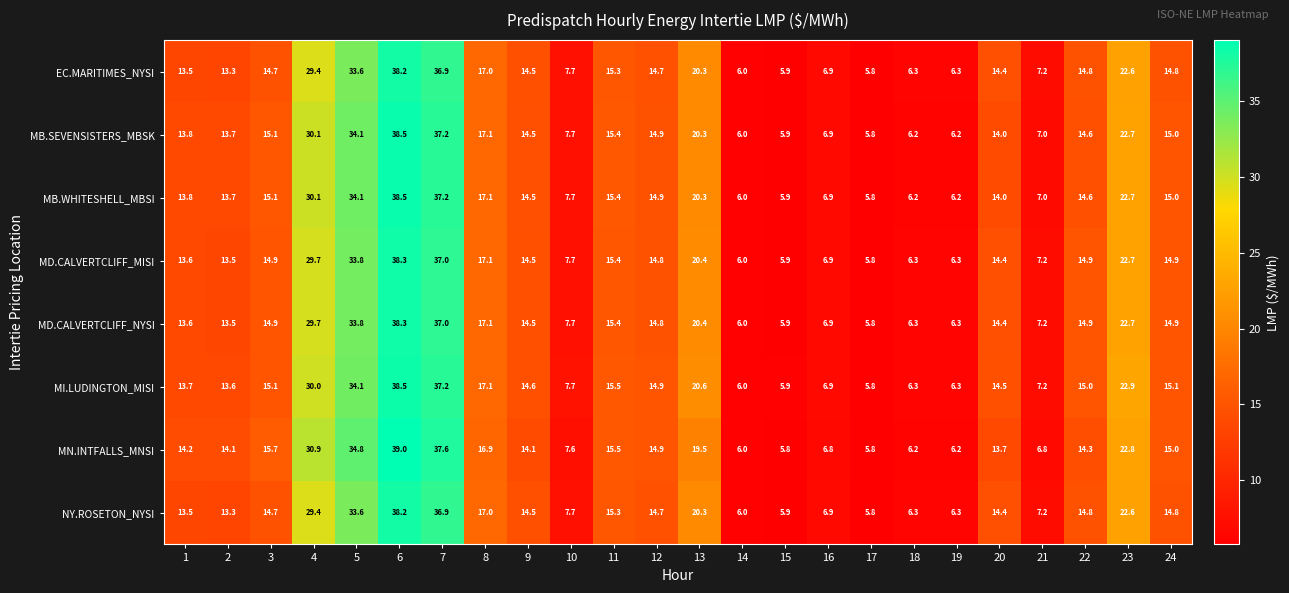

True or false: MN.INTFALLS_MNSI has a value of 31.0 at 23.

False